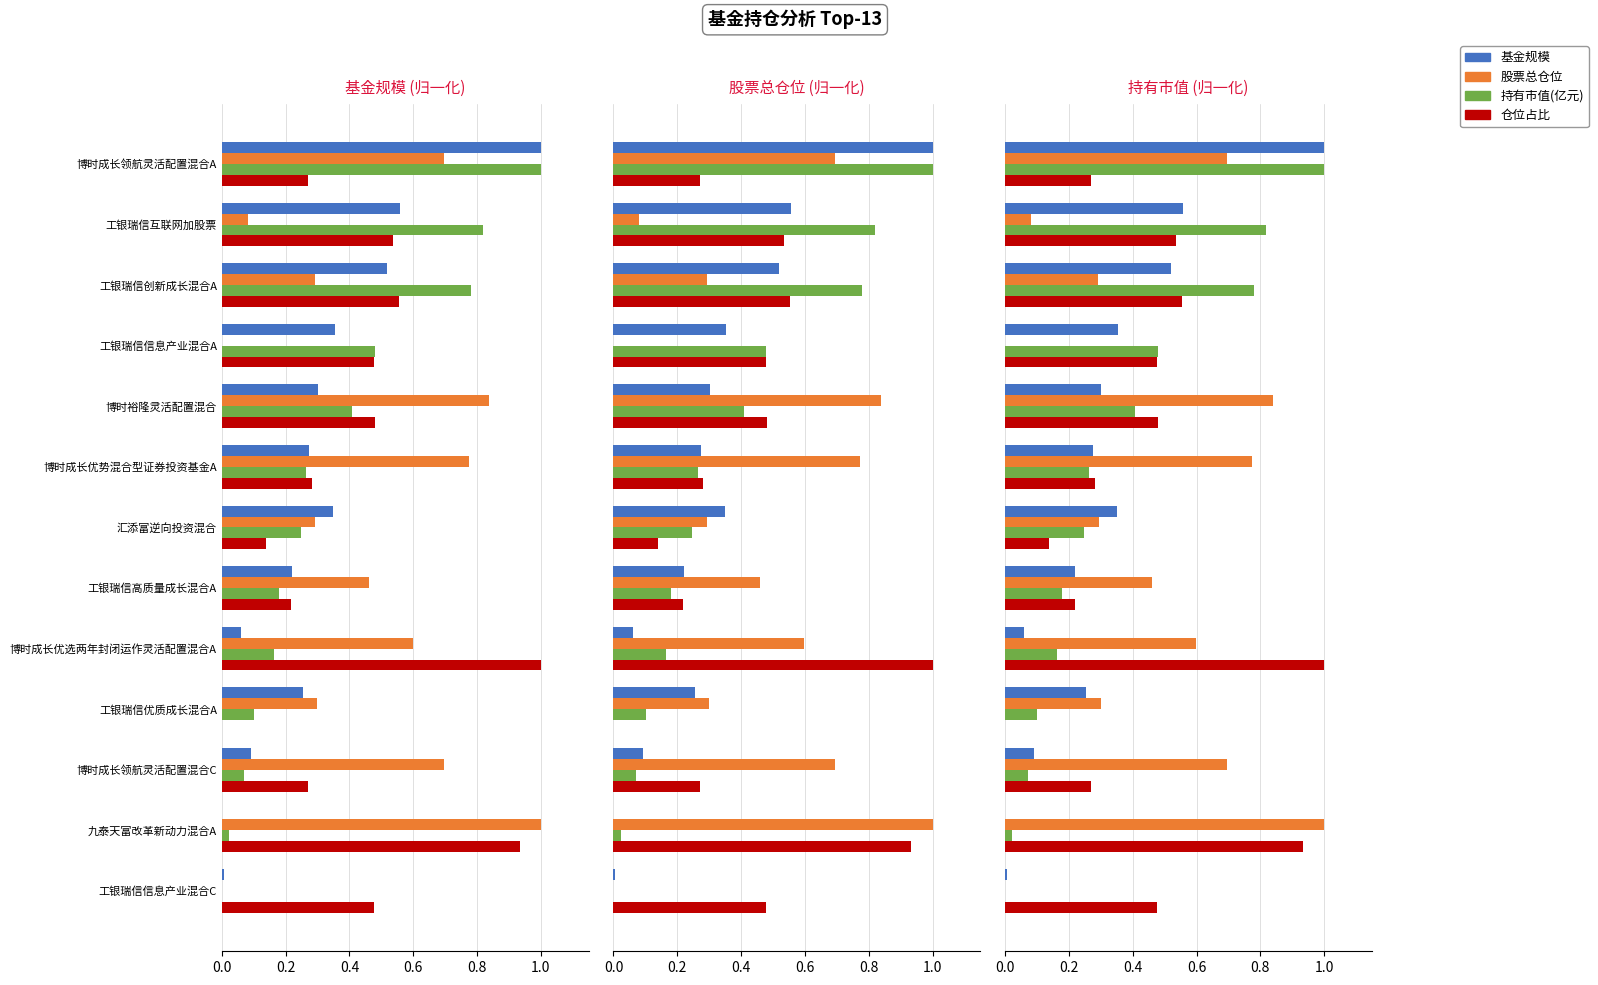

Rank the series by their maximum value, from lowest to highest.

基金规模, 股票总仓位, 持有市值(亿元), 仓位占比